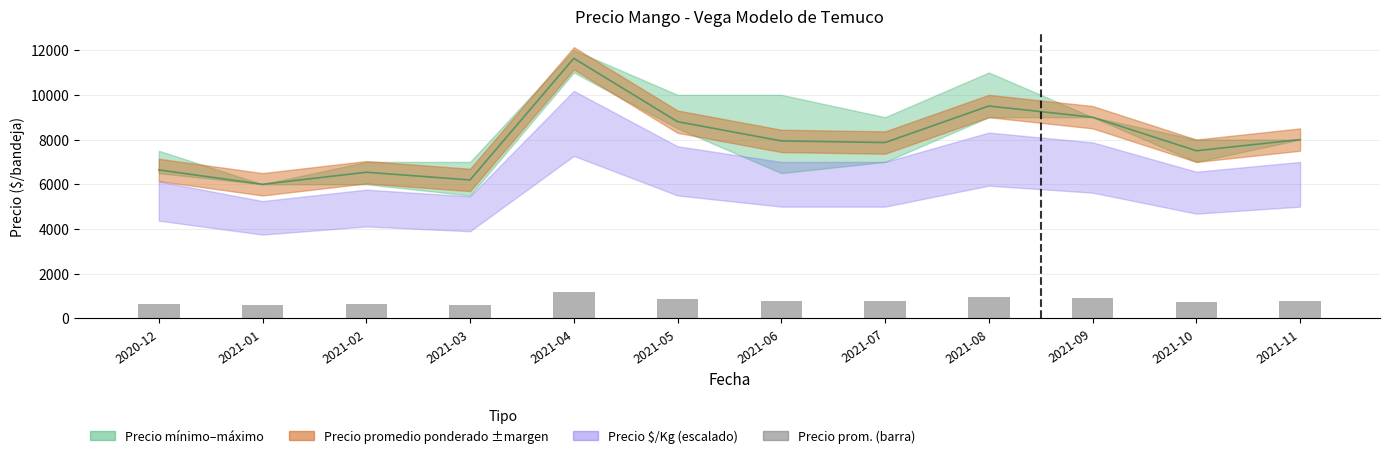

What is the sum of the values at 2020-12 and 2021-07?

1451.0